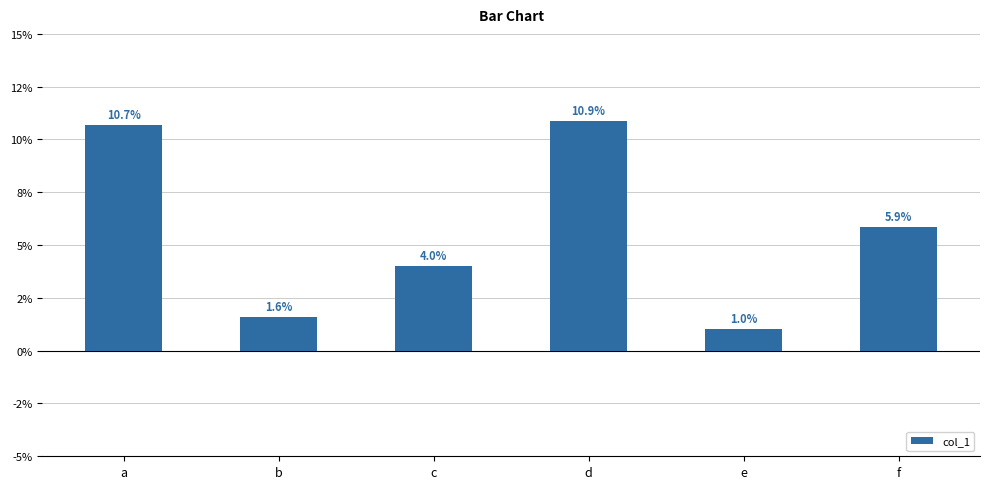

Reading left to right, what are all the values shown in this chart?

a=10.7	b=1.6	c=4.0	d=10.9	e=1.0	f=5.9